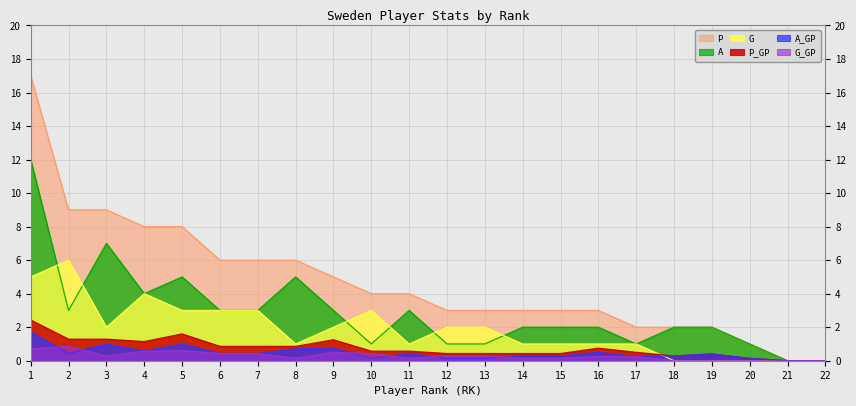

Reading left to right, extract all data points from this chart.

P_GP: 1=2.4	2=1.3	3=1.3	4=1.1	5=1.6	6=0.9	7=0.9	8=0.9	9=1.2	10=0.6	11=0.6	12=0.4	13=0.4	14=0.4	15=0.4	16=0.8	17=0.5	18=0.3	19=0.4	20=0.1	21=0.0	22=0.0
A_GP: 1=1.7	2=0.4	3=1.0	4=0.6	5=1.0	6=0.4	7=0.4	8=0.7	9=0.8	10=0.1	11=0.4	12=0.1	13=0.1	14=0.3	15=0.3	16=0.5	17=0.2	18=0.3	19=0.4	20=0.1	21=0.0	22=0.0
G_GP: 1=0.7	2=0.9	3=0.3	4=0.6	5=0.6	6=0.4	7=0.4	8=0.1	9=0.5	10=0.4	11=0.1	12=0.3	13=0.3	14=0.1	15=0.1	16=0.2	17=0.2	18=0.0	19=0.0	20=0.0	21=0.0	22=0.0
P: 1=17.0	2=9.0	3=9.0	4=8.0	5=8.0	6=6.0	7=6.0	8=6.0	9=5.0	10=4.0	11=4.0	12=3.0	13=3.0	14=3.0	15=3.0	16=3.0	17=2.0	18=2.0	19=2.0	20=1.0	21=0.0	22=0.0
A: 1=12.0	2=3.0	3=7.0	4=4.0	5=5.0	6=3.0	7=3.0	8=5.0	9=3.0	10=1.0	11=3.0	12=1.0	13=1.0	14=2.0	15=2.0	16=2.0	17=1.0	18=2.0	19=2.0	20=1.0	21=0.0	22=0.0
G: 1=5.0	2=6.0	3=2.0	4=4.0	5=3.0	6=3.0	7=3.0	8=1.0	9=2.0	10=3.0	11=1.0	12=2.0	13=2.0	14=1.0	15=1.0	16=1.0	17=1.0	18=0.0	19=0.0	20=0.0	21=0.0	22=0.0